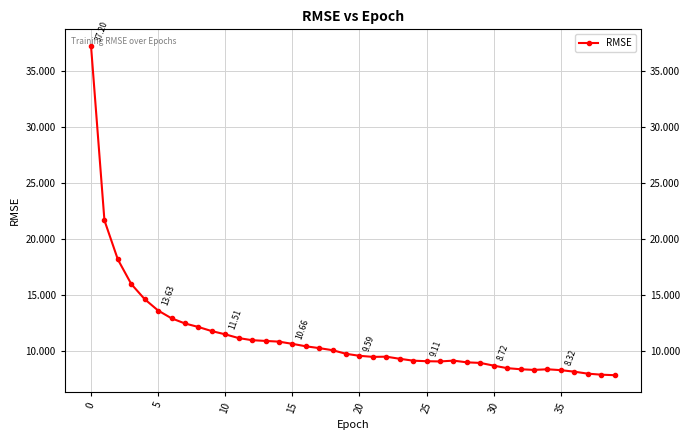

How many series are shown in this chart?

1